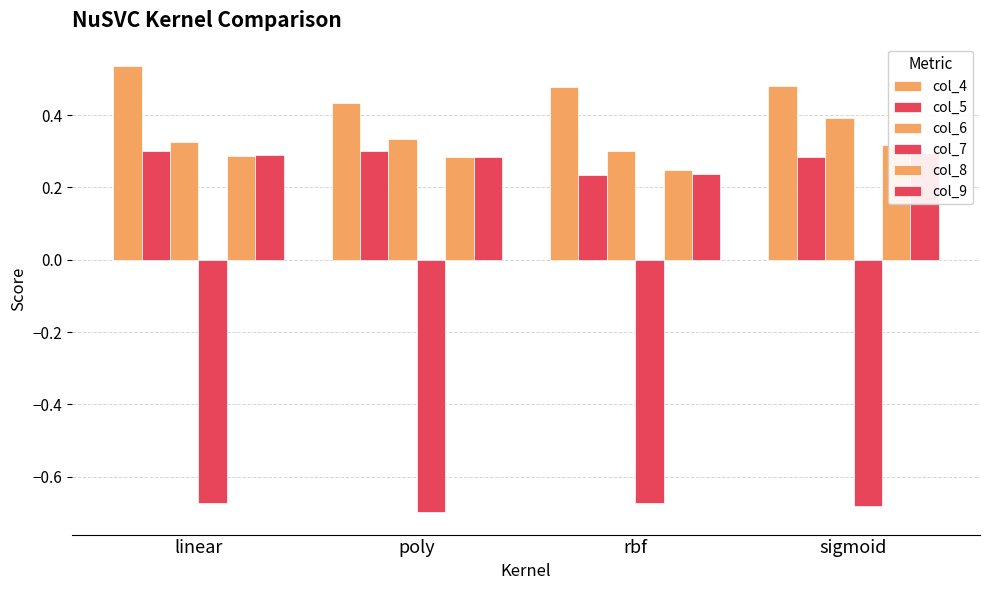

What is the average value of the col_4 series?

0.5